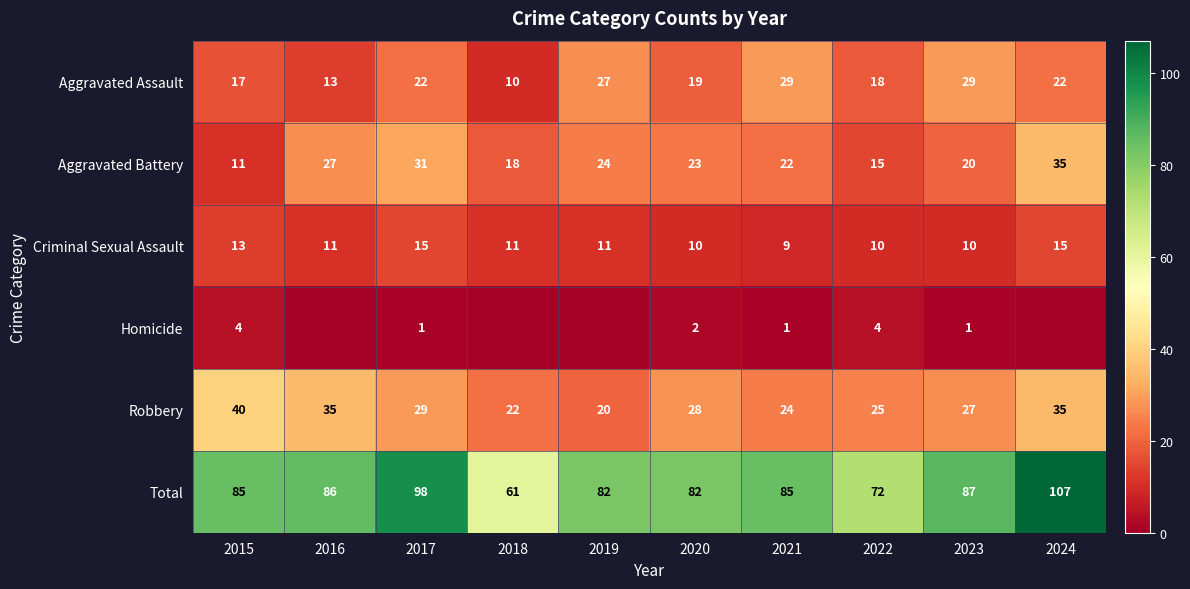

How many values in the Aggravated Assault series are below 22?

5